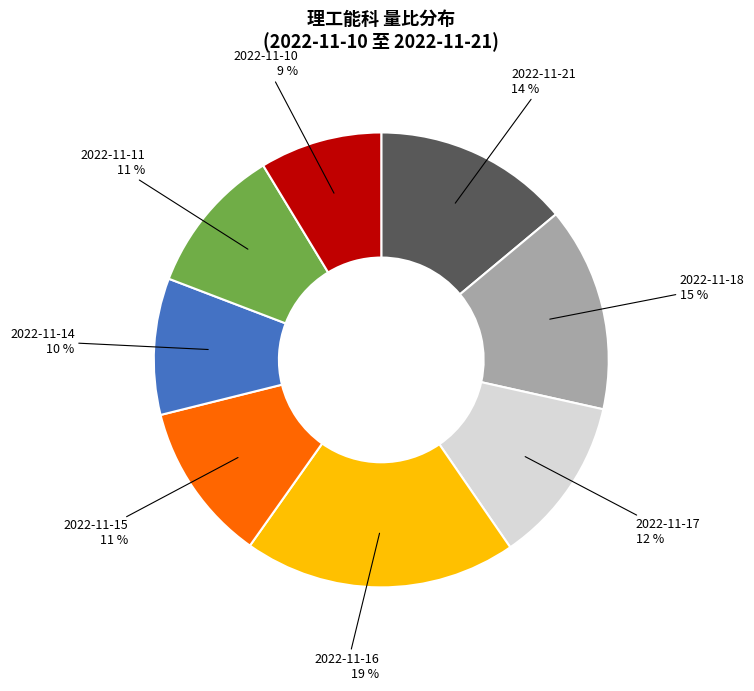

True or false: 2022-11-18 accounts for 15% of the total.

True